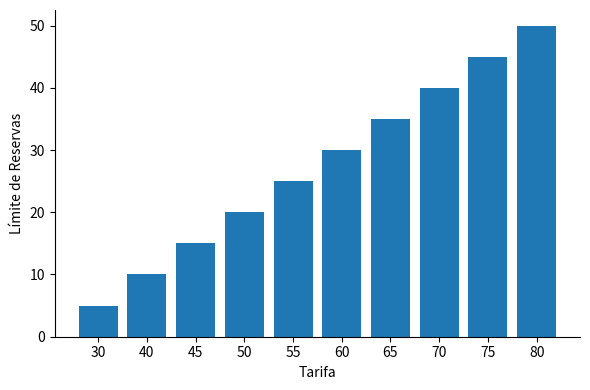

Which label corresponds to the largest value in the chart?

80